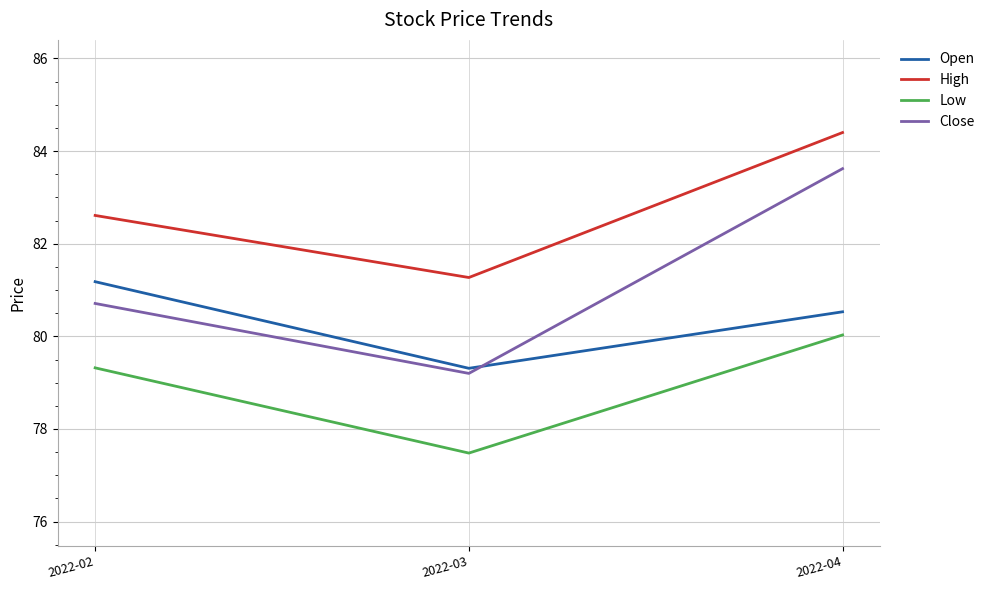

What is the sum of all Open values?

241.0